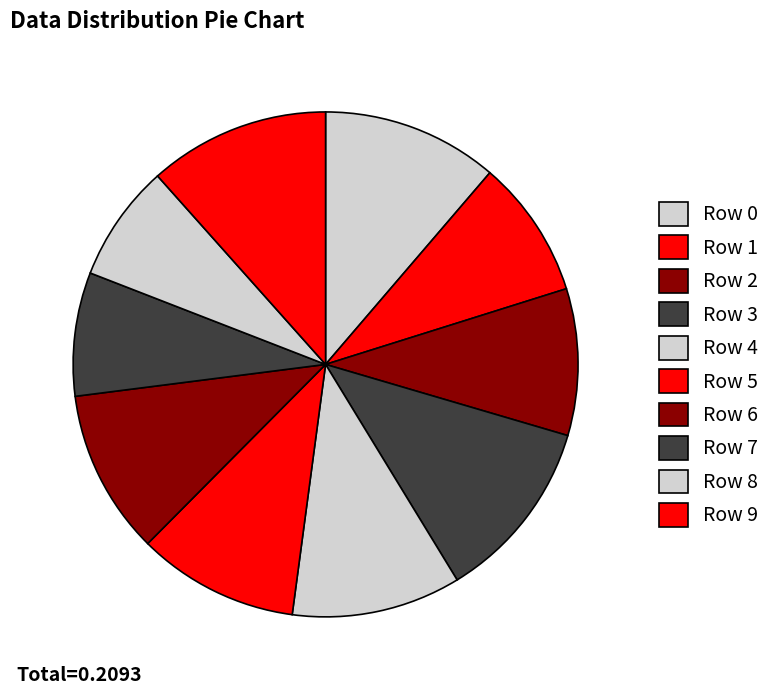

To the nearest percent, what is the difference between the Row 4 and Row 2 slice percentages?

1%